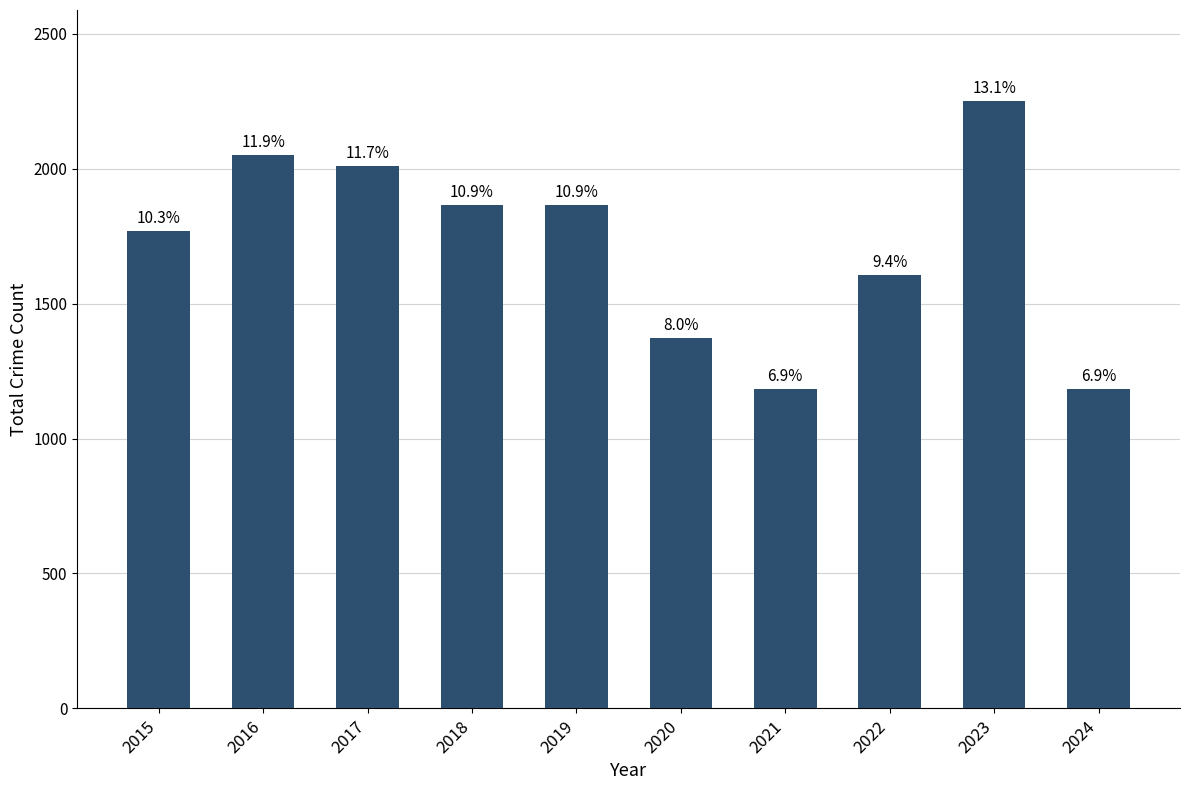

What is the difference between the maximum and second lowest values?

1068